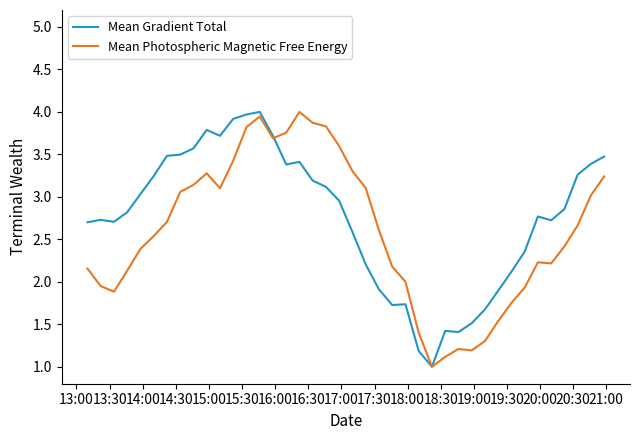

What is the highest value of the Mean Photospheric Magnetic Free Energy series?

4.0